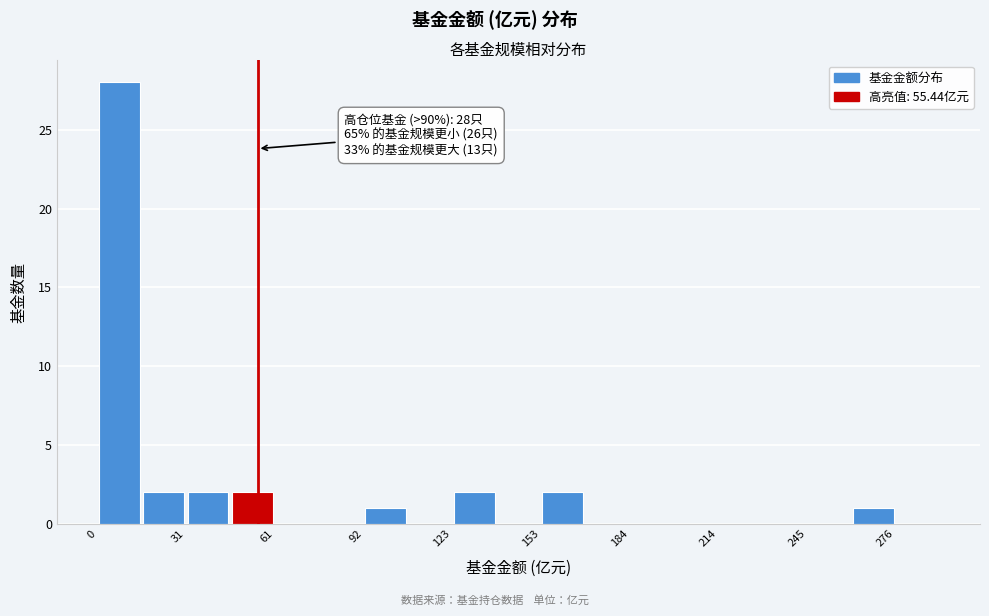

Around what value on the x-axis is the tallest bar? Give the approximate position of its centre, as read against the axis.

10